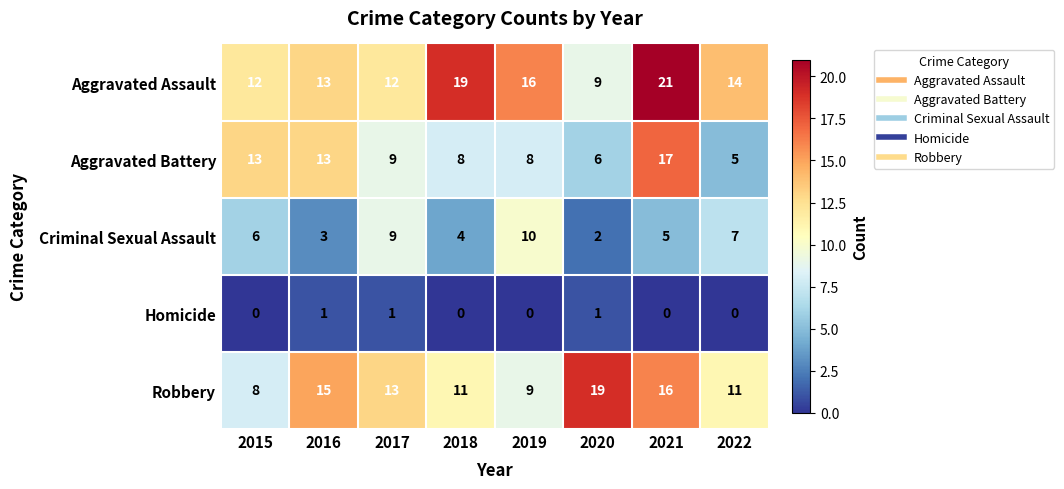

Rank the series at 2015 from highest to lowest value.

Aggravated Battery, Aggravated Assault, Robbery, Criminal Sexual Assault, Homicide